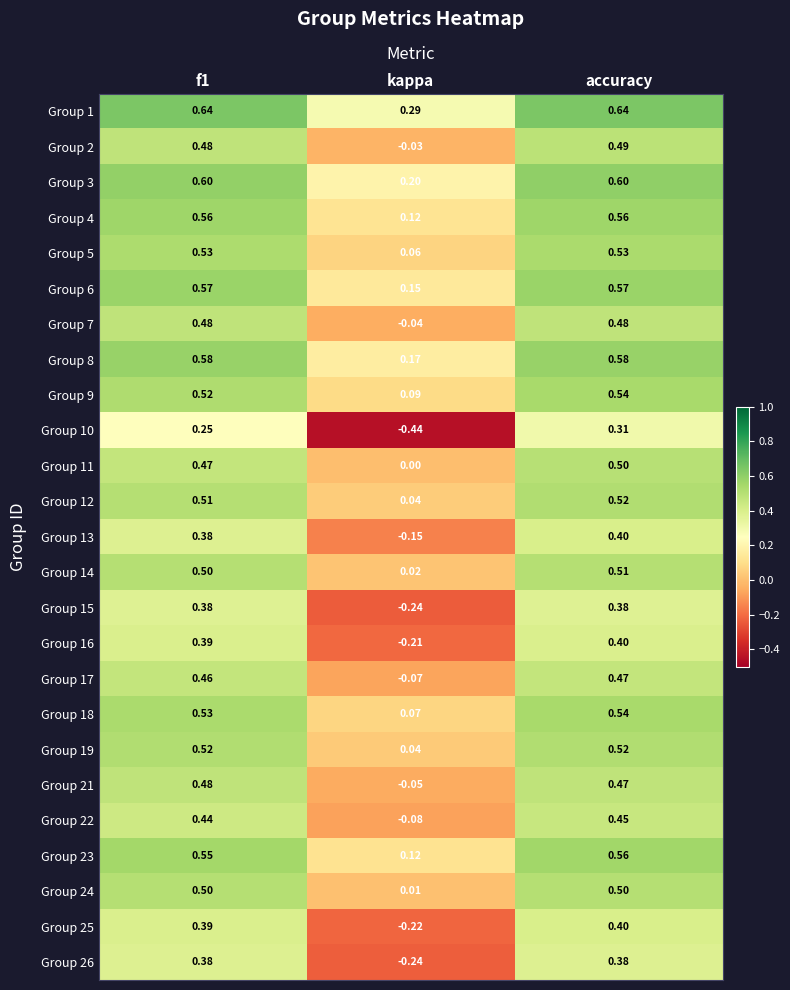

At which category is the sum across all series the highest?

accuracy